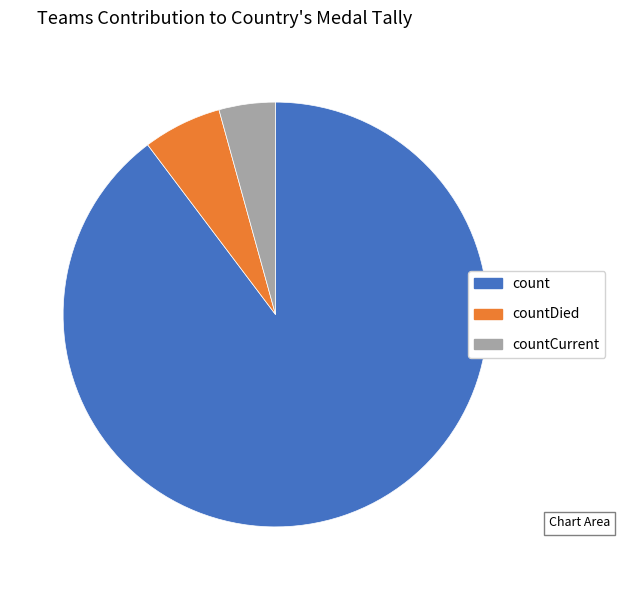

Does any single category account for the majority?

Yes